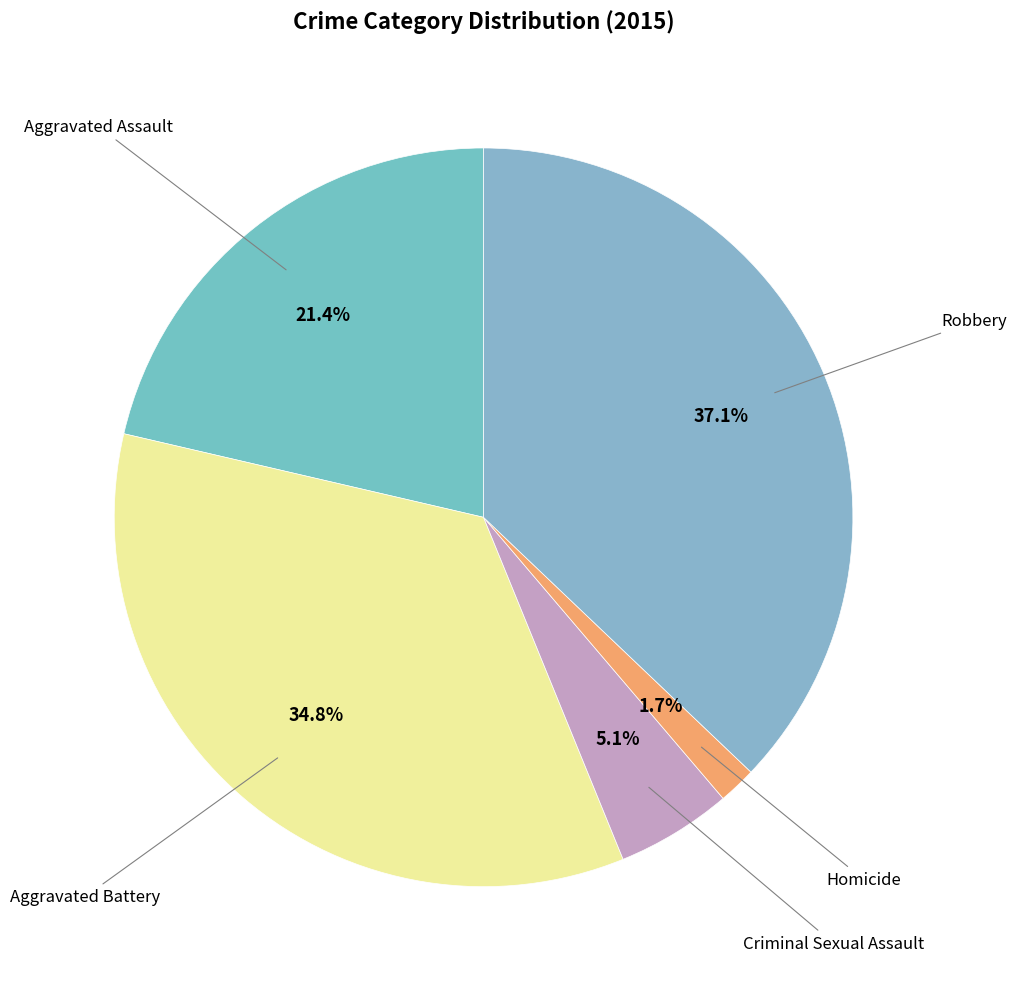

Is there a majority slice in this chart?

No